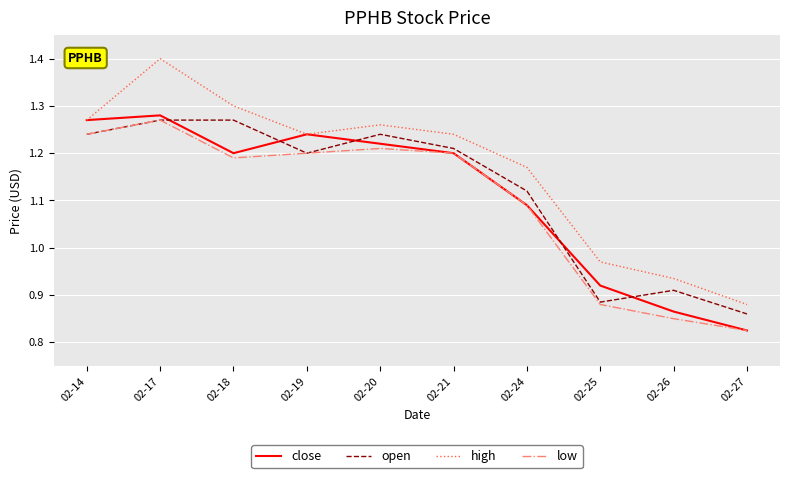

At which category is the sum across all series the highest?

02-17